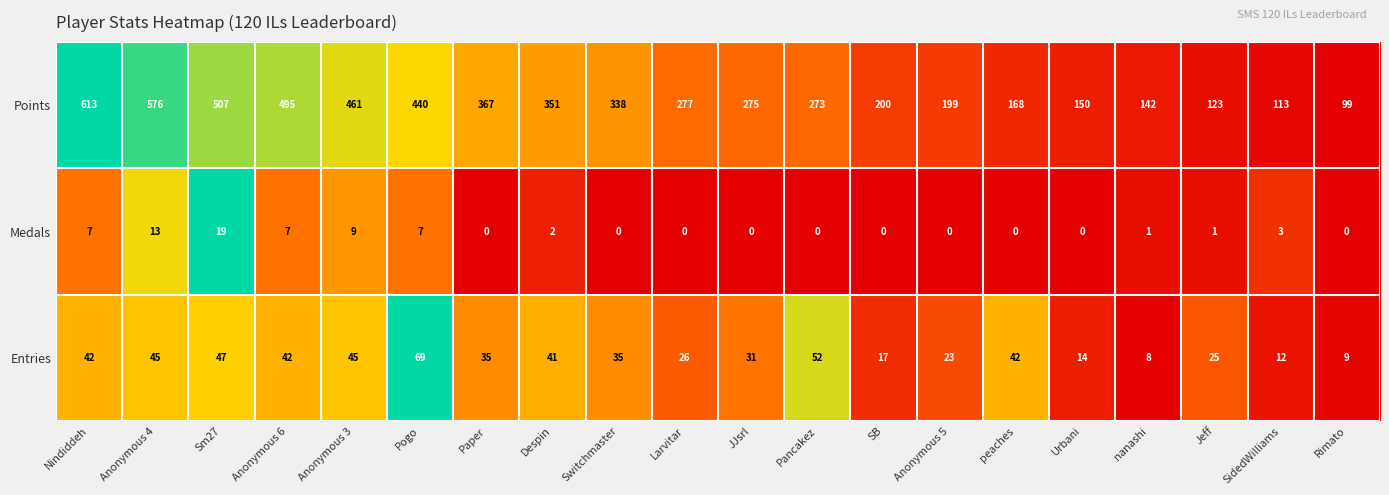

Is it true that Medals equals 0 at Larvitar?

True